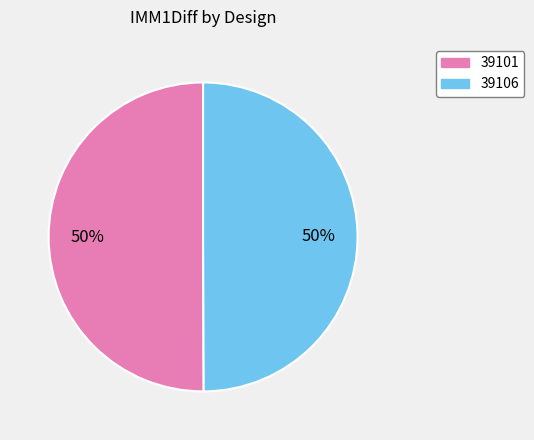

Combined, do 39101 and 39106 account for over 50%?

Yes